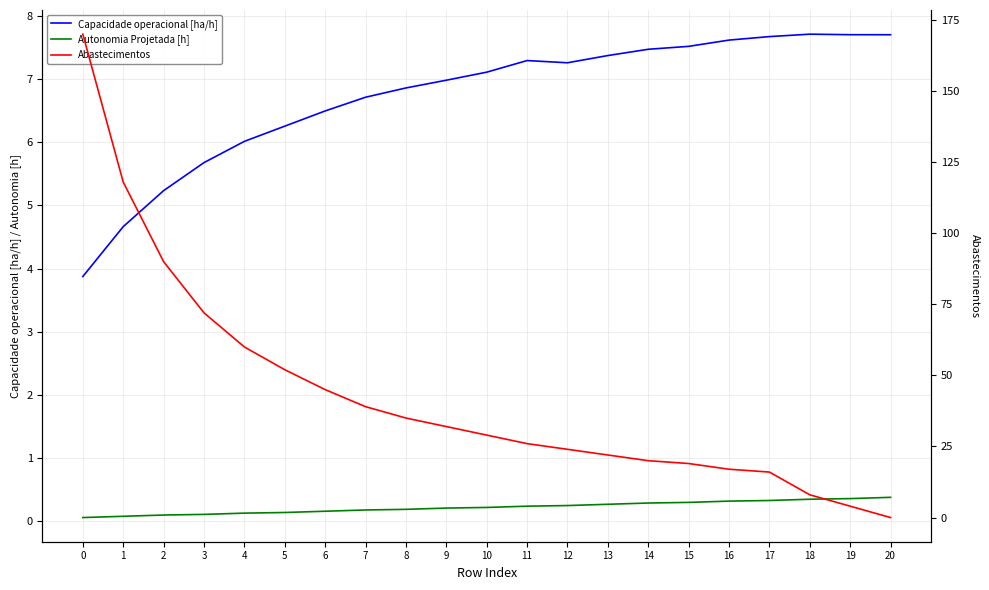

What is the difference between the highest and lowest values at 6?

44.8